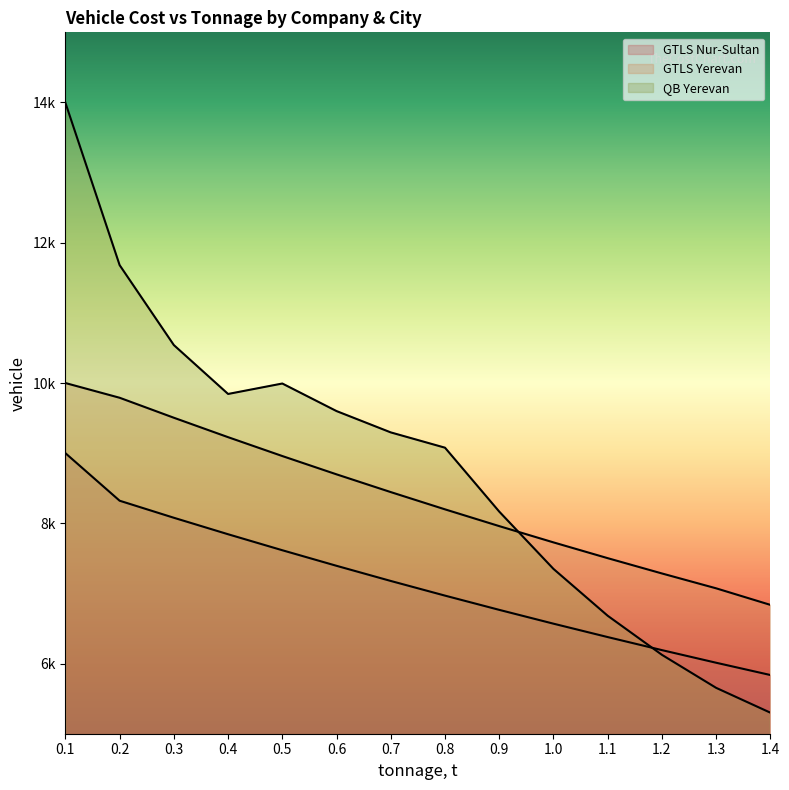

What is the spread (max minus min) of values at 1.0?

1159